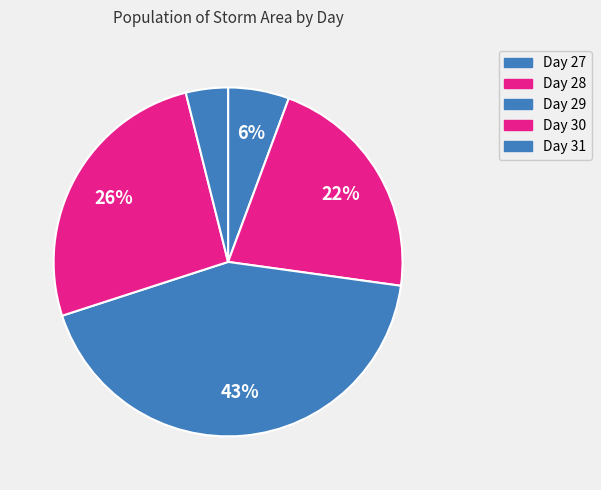

How many slices are in this pie chart?

5